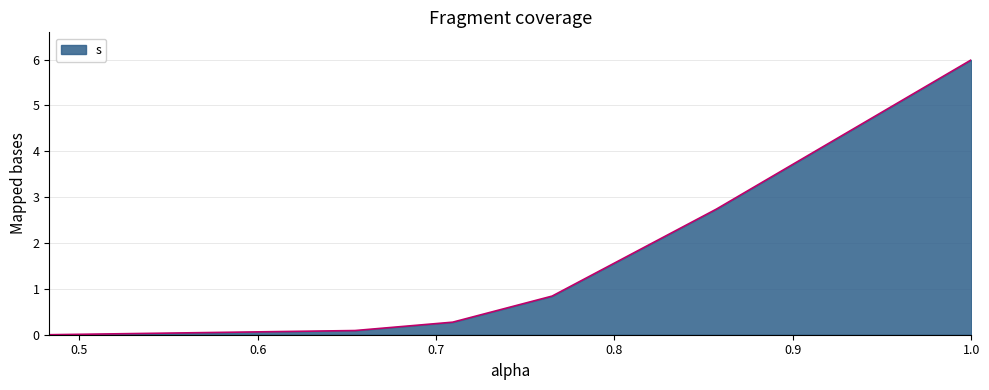

What is the greatest value displayed?

6.0